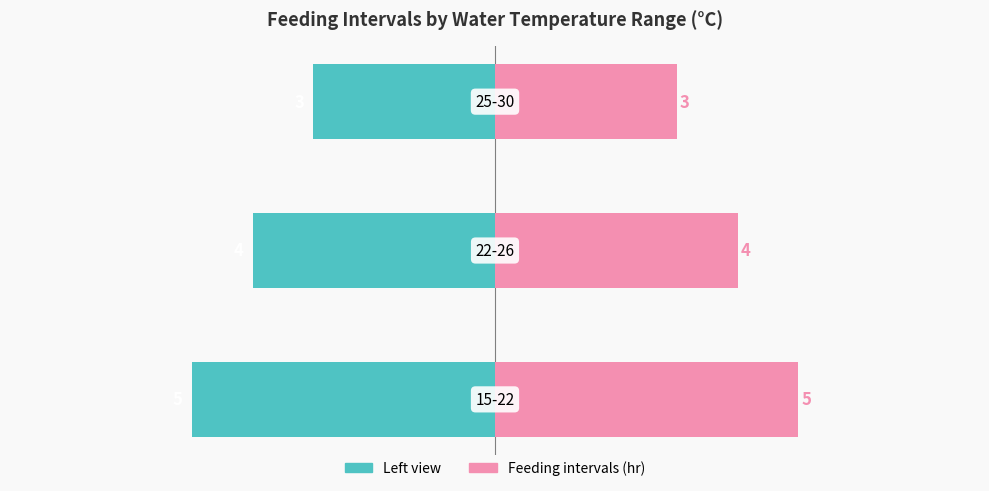

Reading left to right, extract all data points from this chart.

Feeding intervals (hr): 0=-5	1=-4	2=-3
Feeding intervals (hr) [right]: 0=5	1=4	2=3